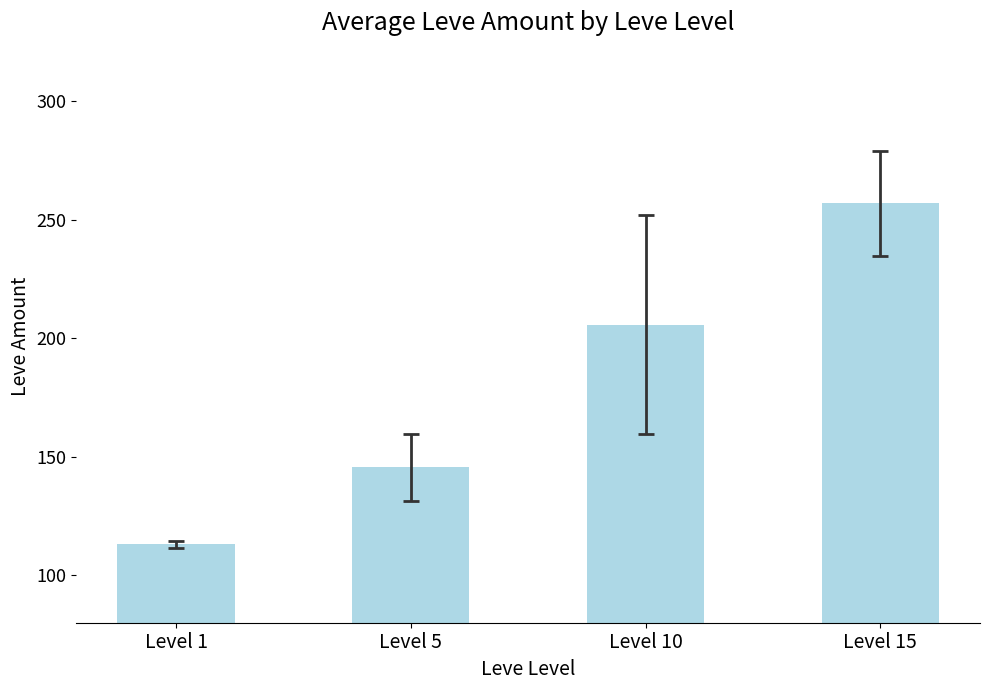

What is the difference between the maximum and minimum values?

144.0